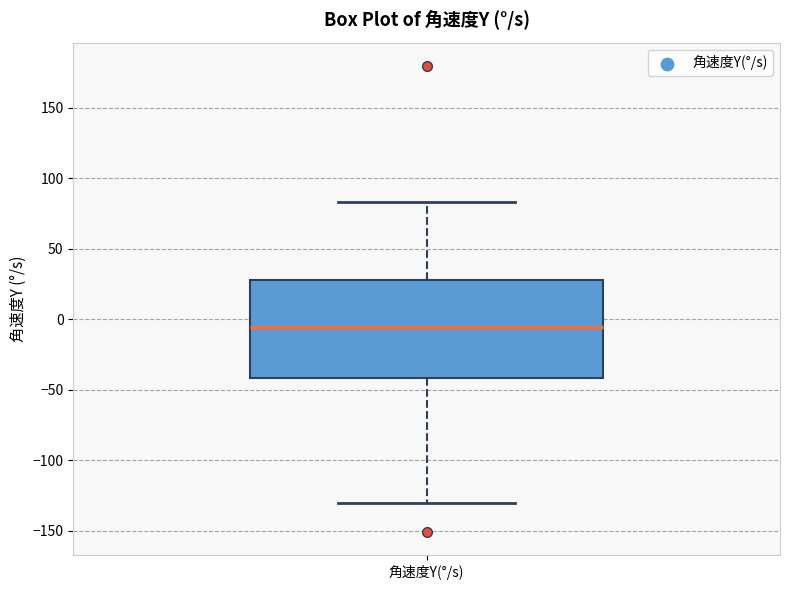

Transcribe this box plot: give where the median line is, the range the box spans, and where the two whiskers end, as read against the y-axis. The values are not printed on the chart, so give them approximately, as read against the axis.

median -5, box -40 to 30, whiskers -130 to 85